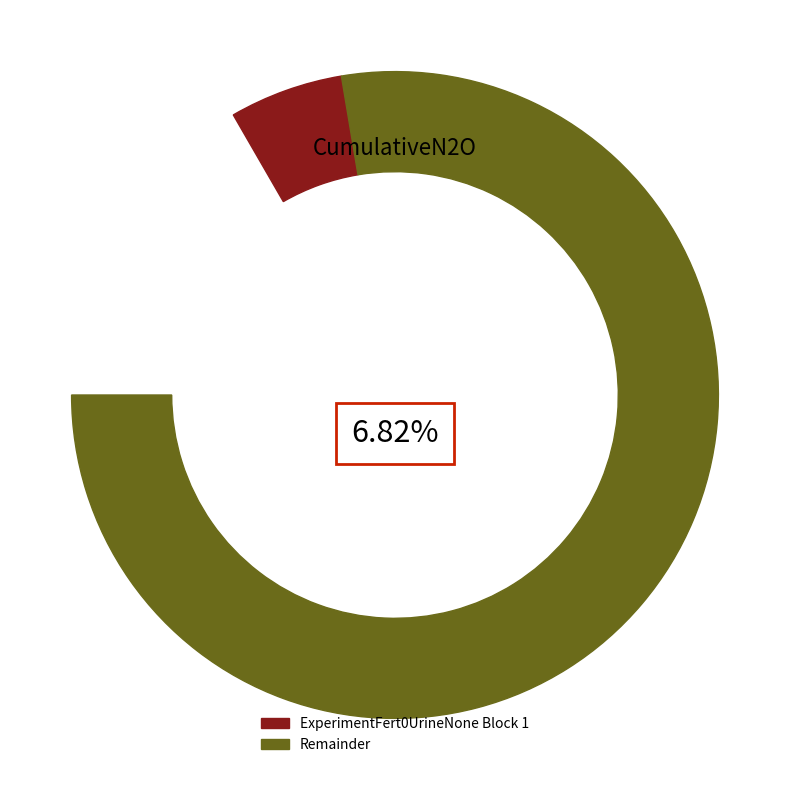

Is there any slice that represents more than half of the pie?

No